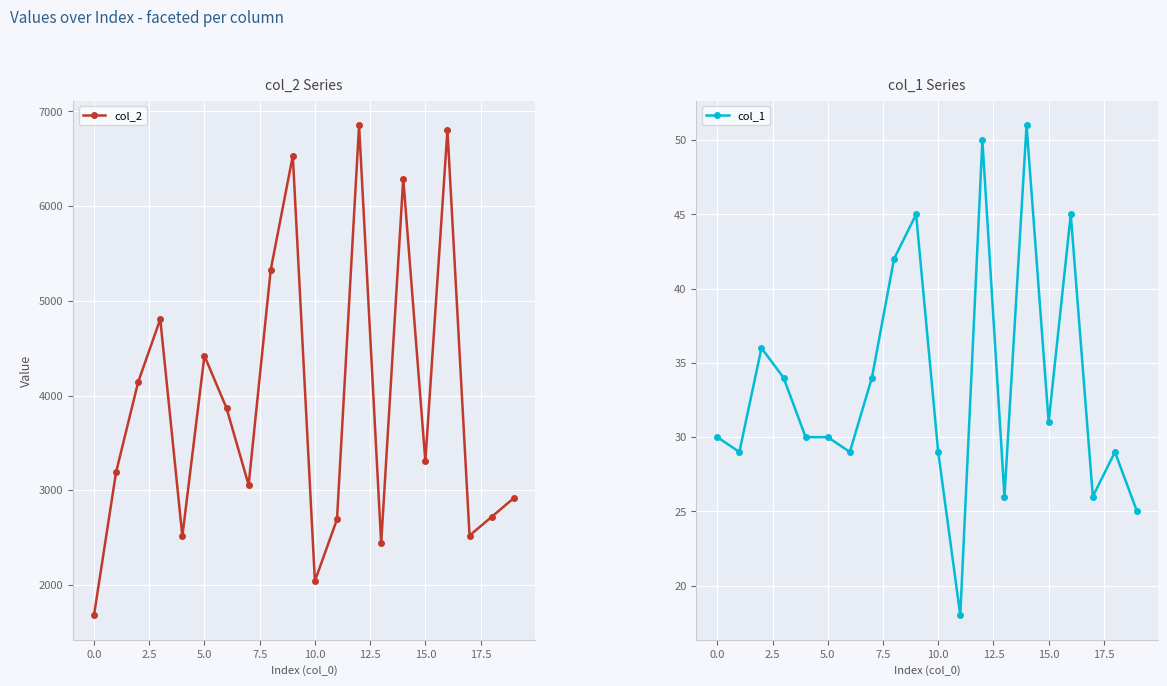

What is the total value across all series at 17?

2548